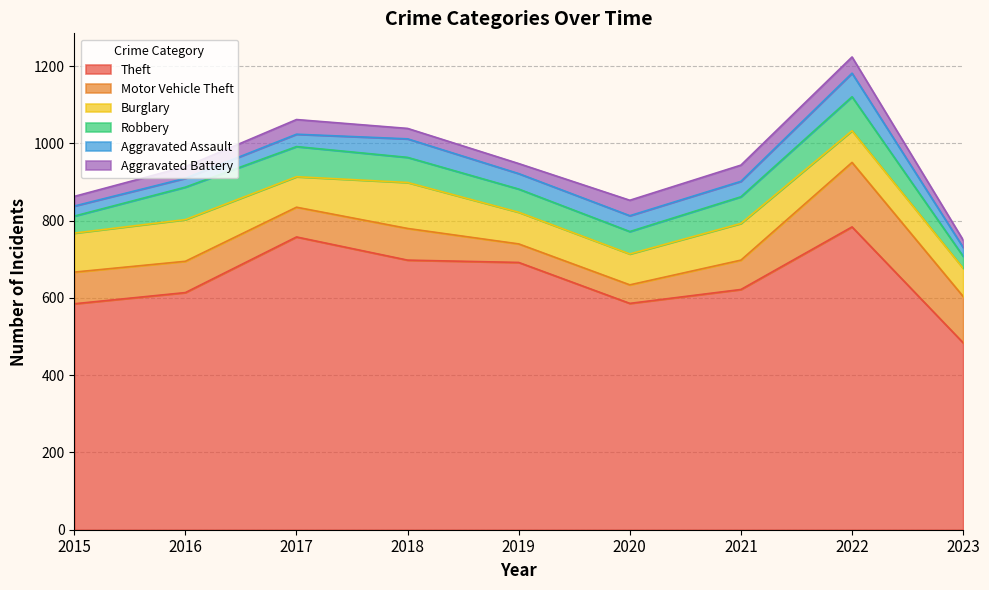

Between 2017 and 2021, which series saw the biggest shift?

Theft